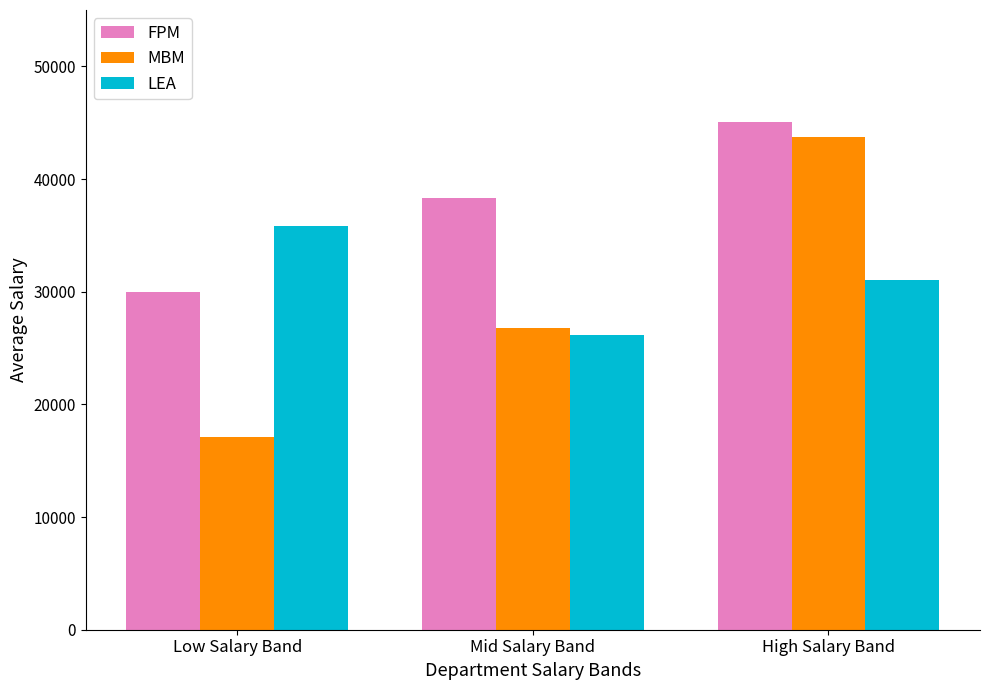

Reading left to right, what are all the values shown in this chart?

FPM: 29997	38322	45048
MBM: 17125	26816	43719
LEA: 35841	26196	31018